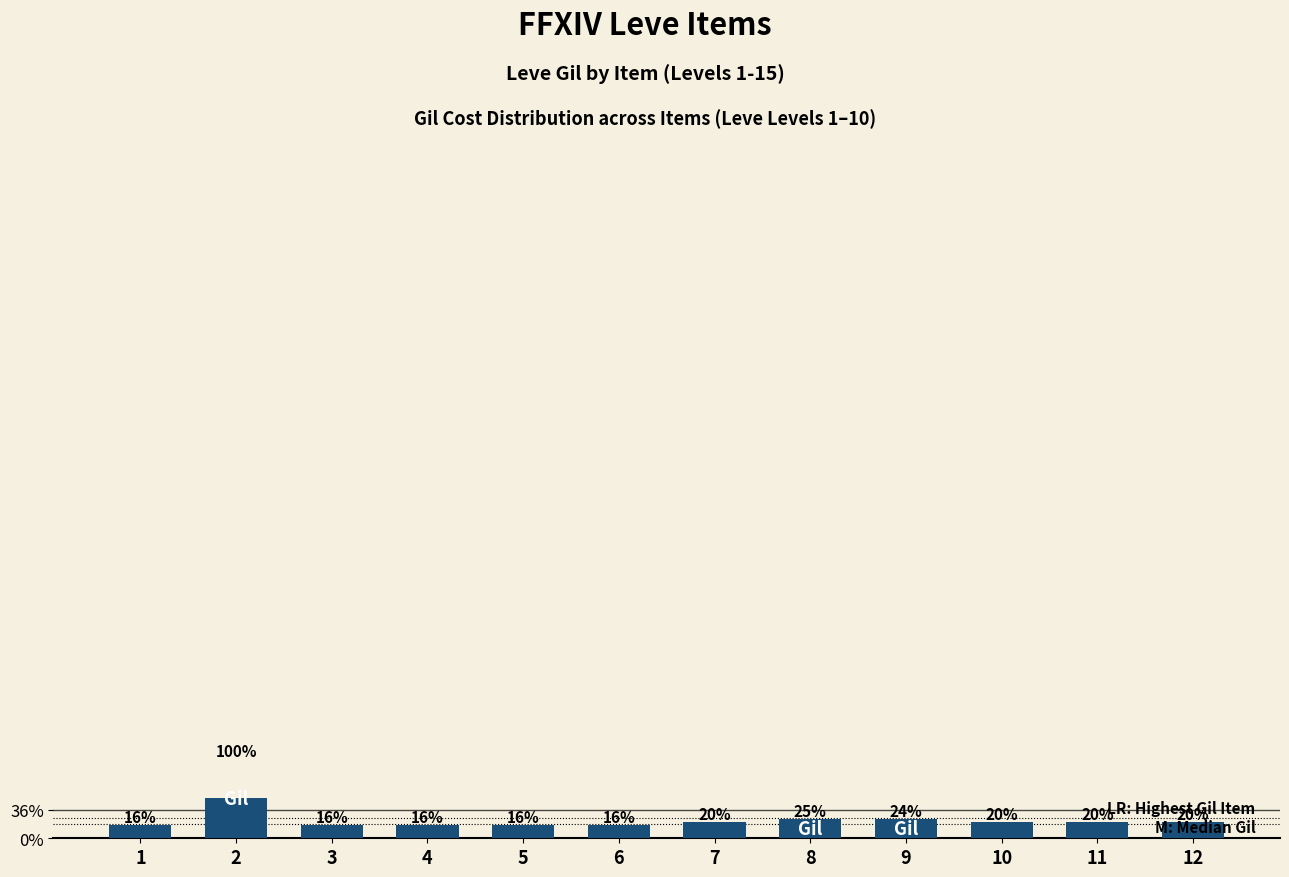

Which category has the highest value across all series?

2